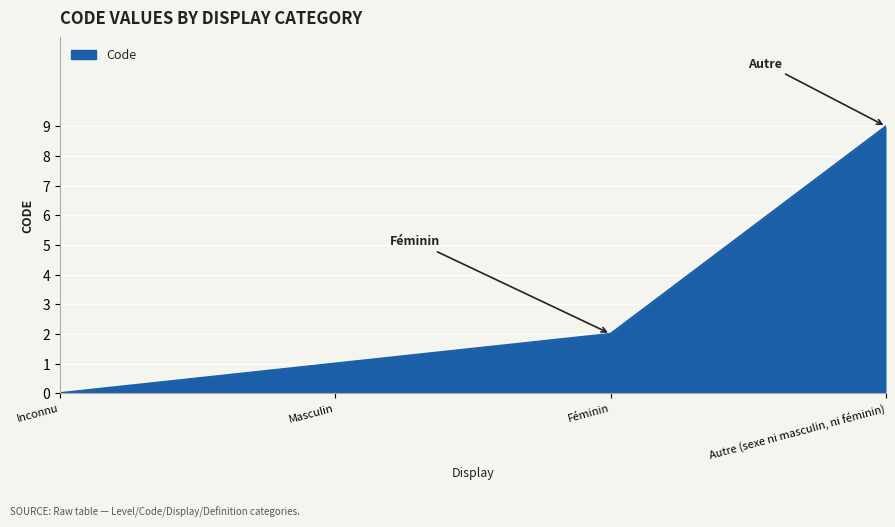

Rank the categories by value from lowest to highest.

Inconnu, Masculin, Féminin, Autre (sexe ni masculin, ni féminin)